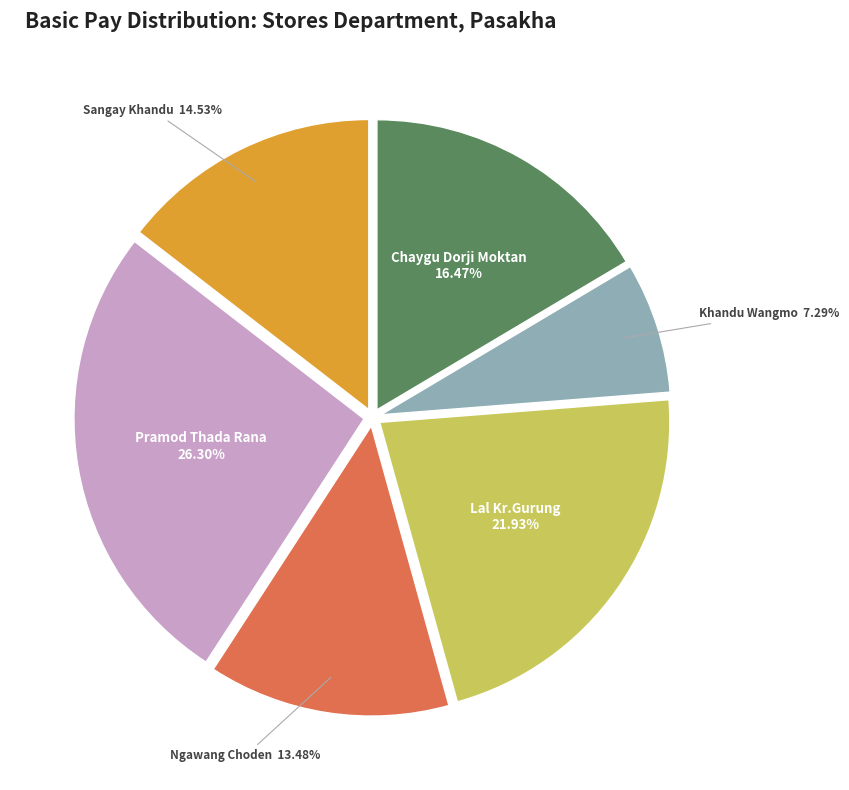

To the nearest percent, what is the difference between the largest and smallest slice percentages?

19%